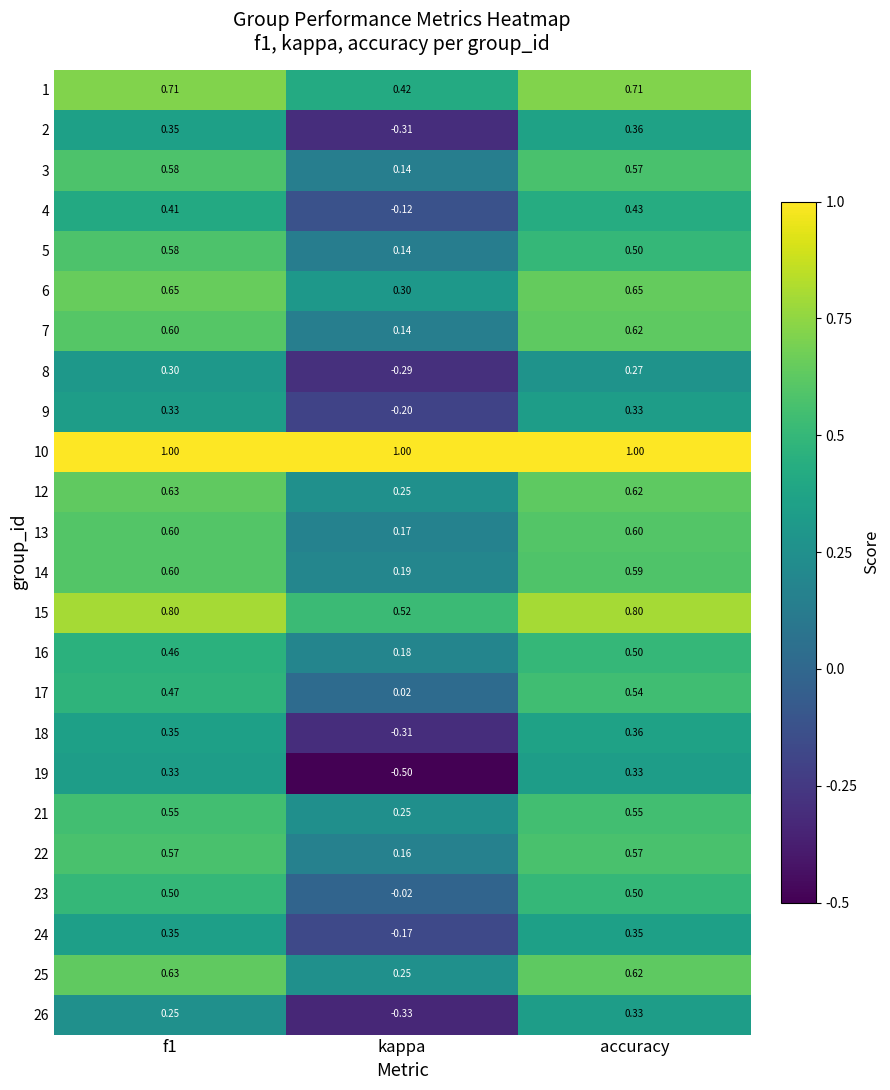

What is the maximum value shown in the chart?

1.0